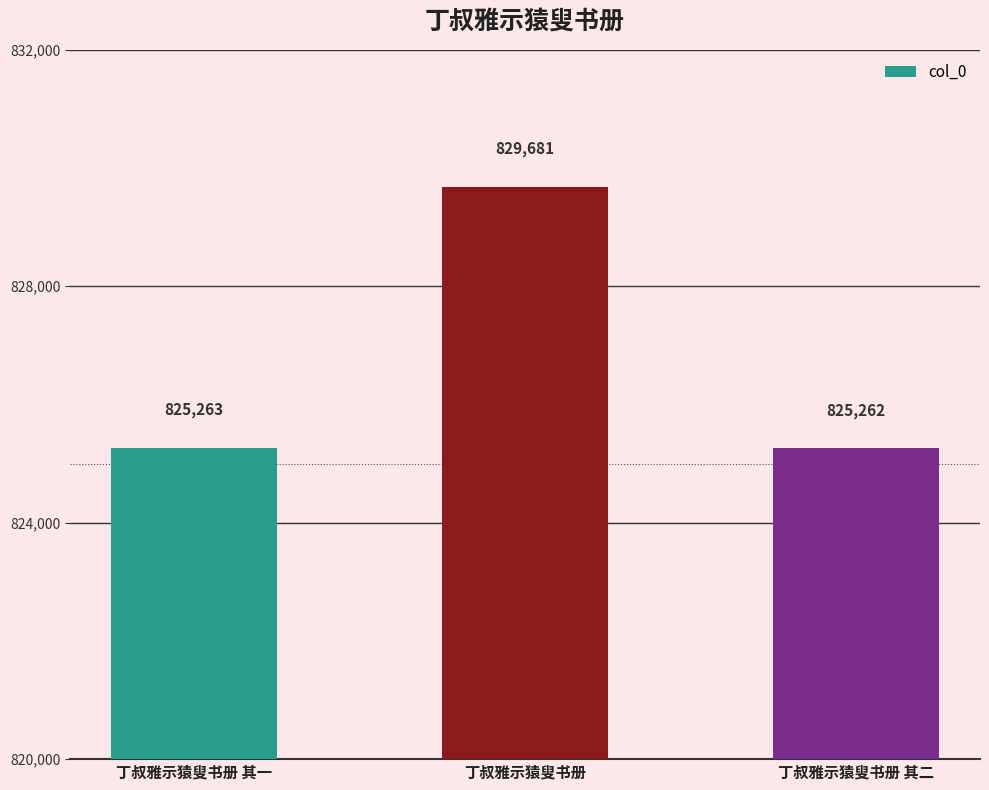

Reading left to right, what are all the values shown in this chart?

丁叔雅示猿叟书册 其一=825263	丁叔雅示猿叟书册=829681	丁叔雅示猿叟书册 其二=825262